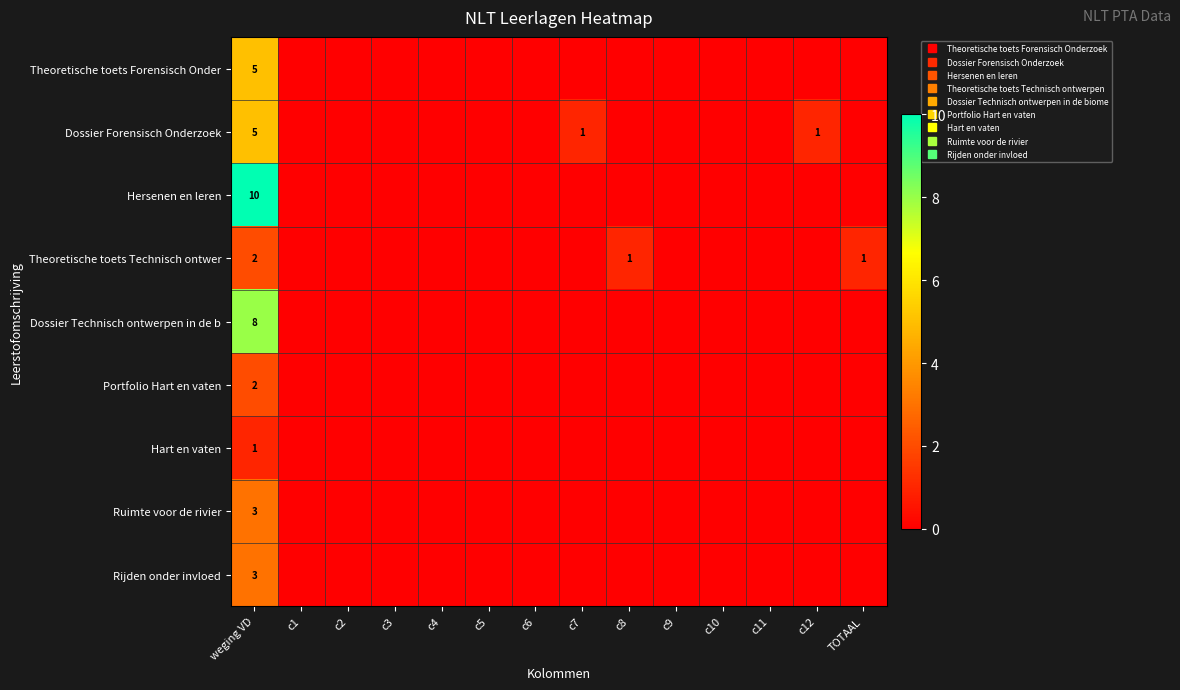

What is the difference between the maximum and minimum values in the Rijden onder invloed series?

3